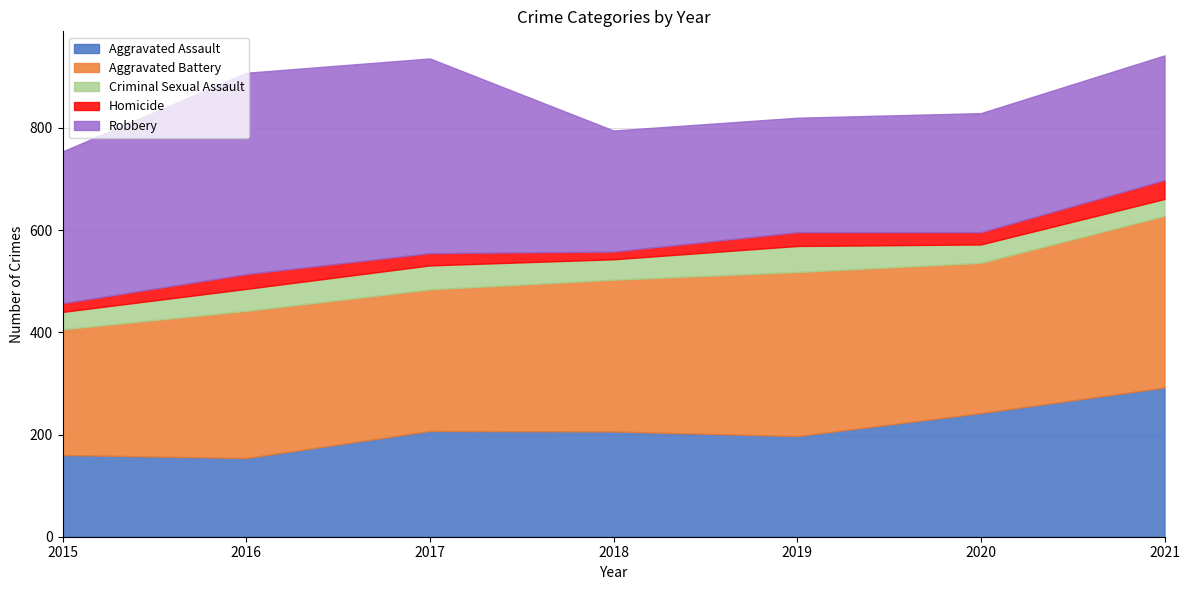

The value of Robbery at 2017 is 659. True or false?

False